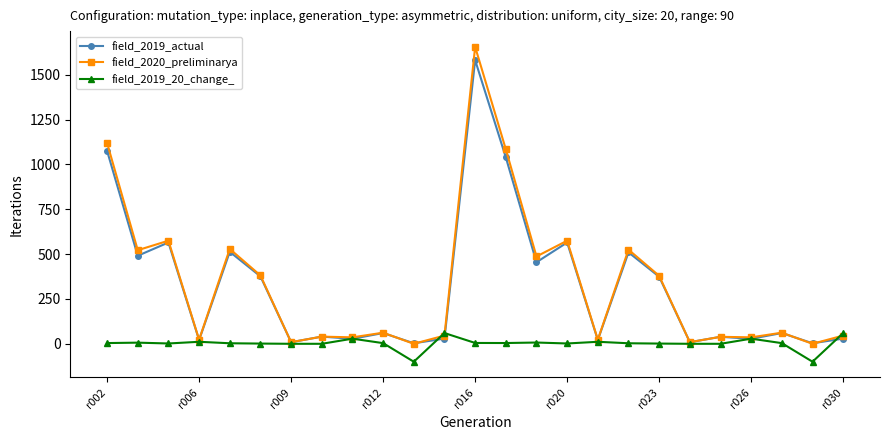

After their last crossing, which series has the higher values: field_2019_actual or field_2020_preliminarya?

field_2020_preliminarya